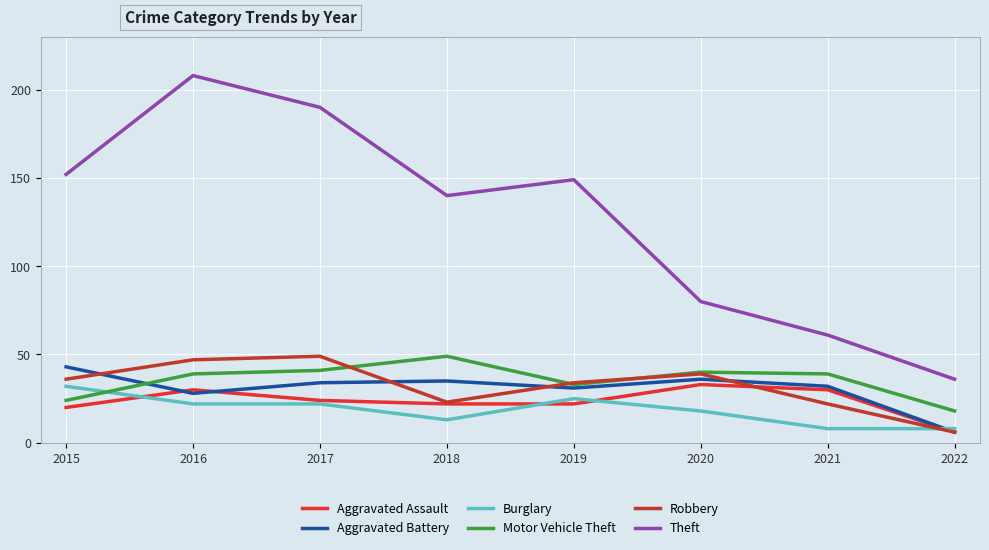

Where does the Aggravated Battery series first go above 34?

2015